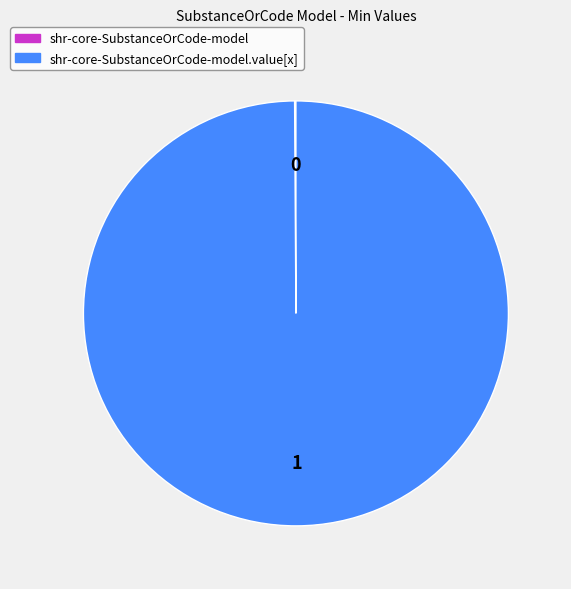

Is there any slice that represents more than half of the pie?

Yes